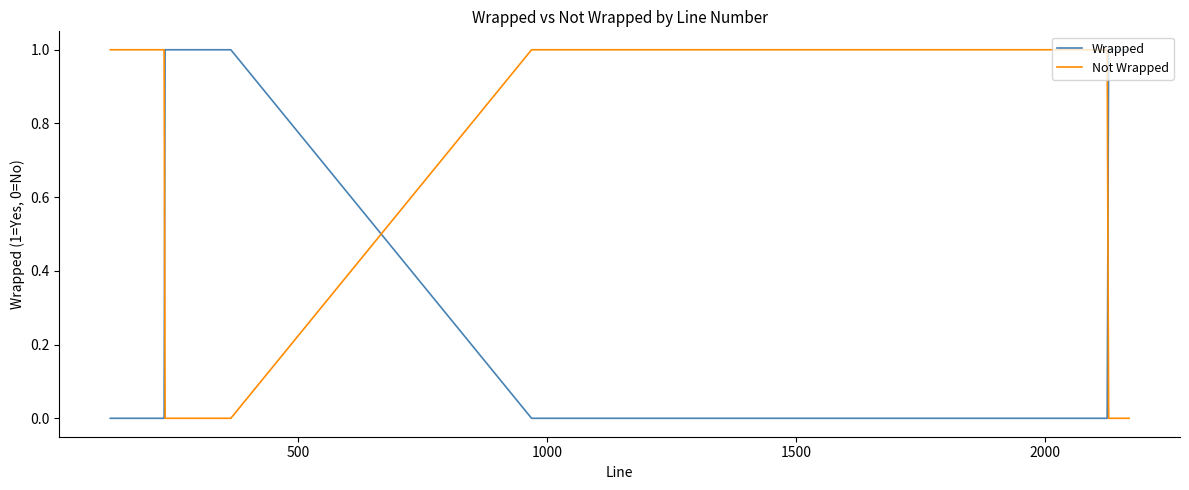

True or false: Not Wrapped and Wrapped intersect in this chart.

True